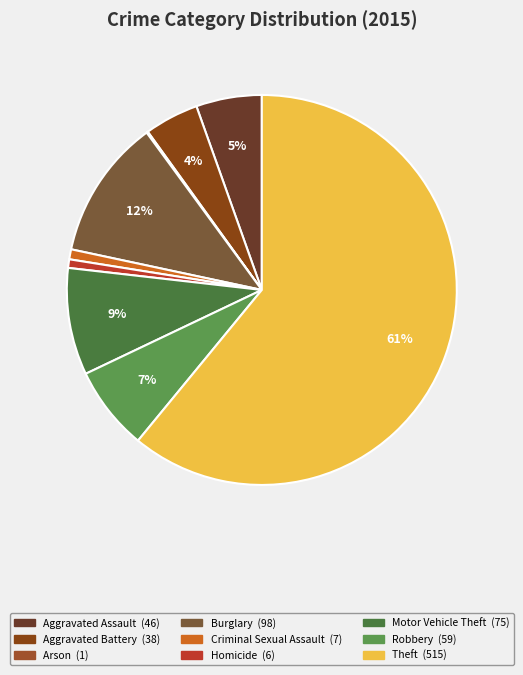

What is the largest slice in the pie chart?

Theft